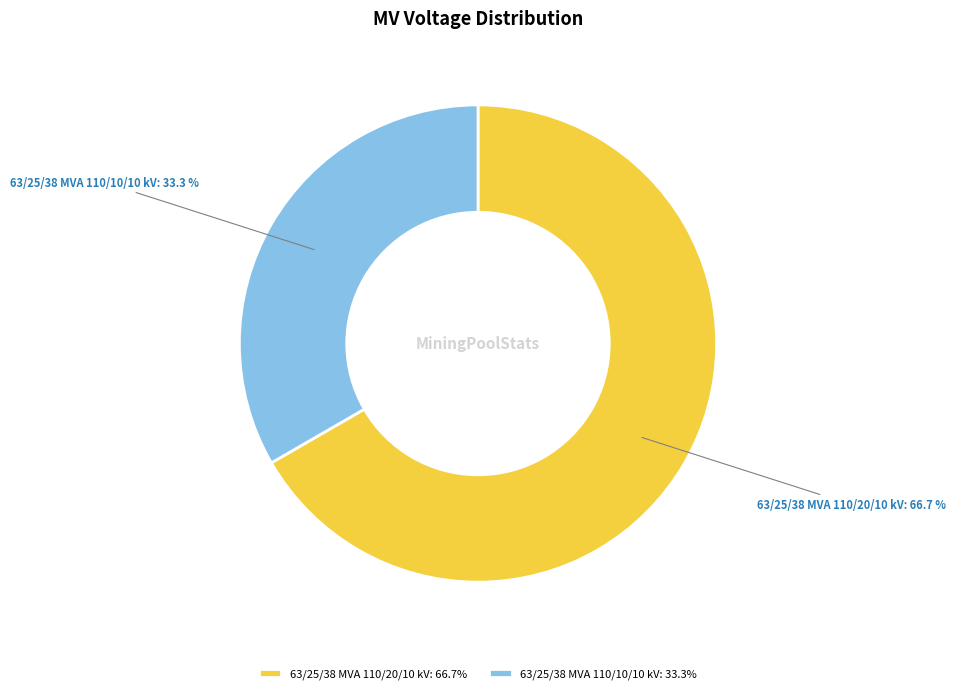

How many slices are in this pie chart?

2